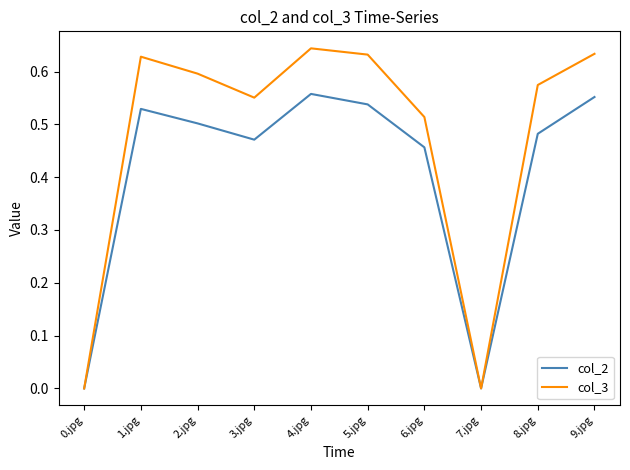

What position from the right is 8.jpg?

2